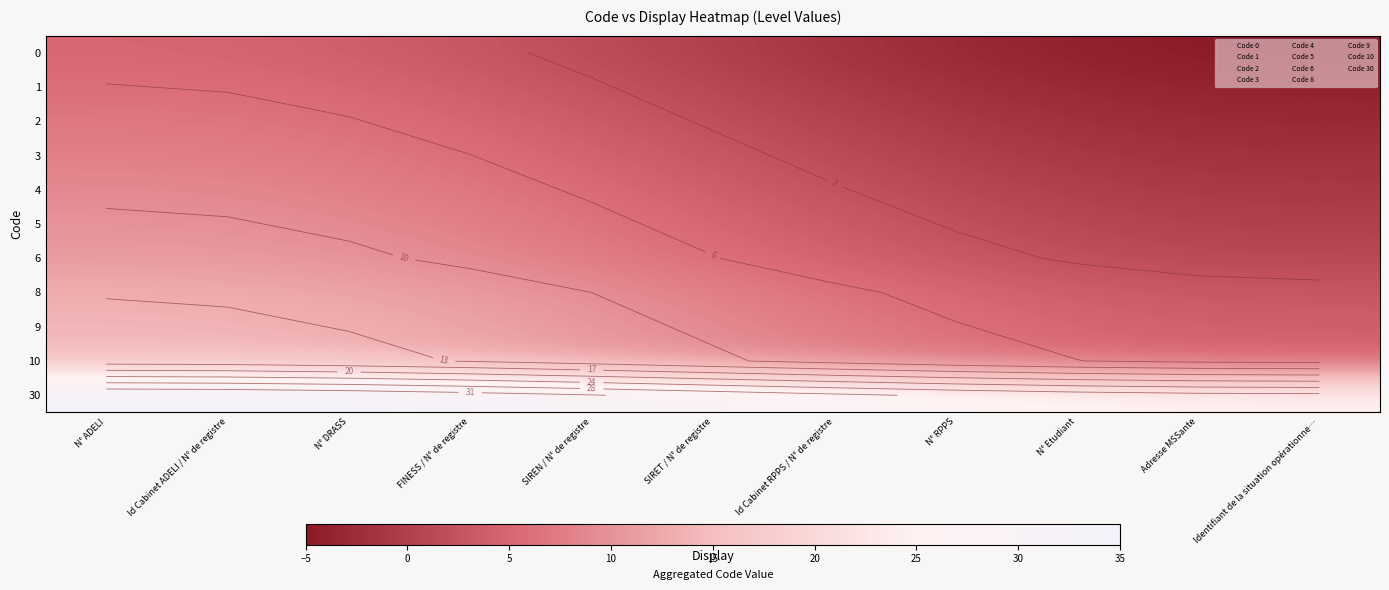

The 8 series shows 10.9 at FINESS / N° de registre. True or false?

True